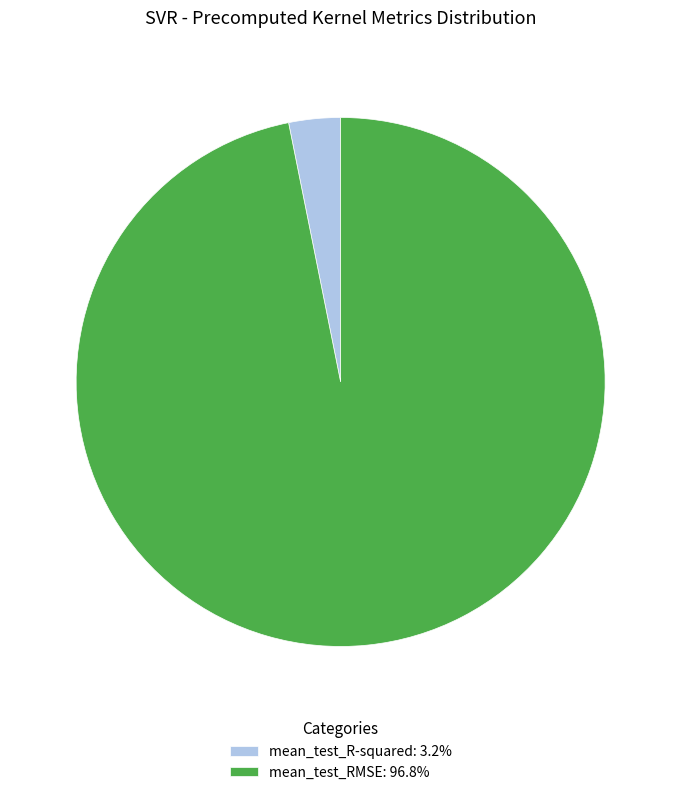

Which slice is the largest?

mean_test_RMSE